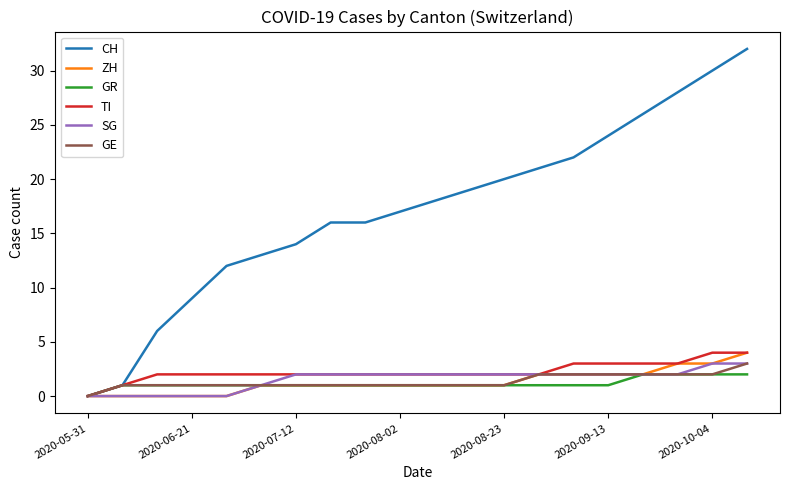

What are all the series names shown in the legend?

CH, ZH, GR, TI, SG, GE